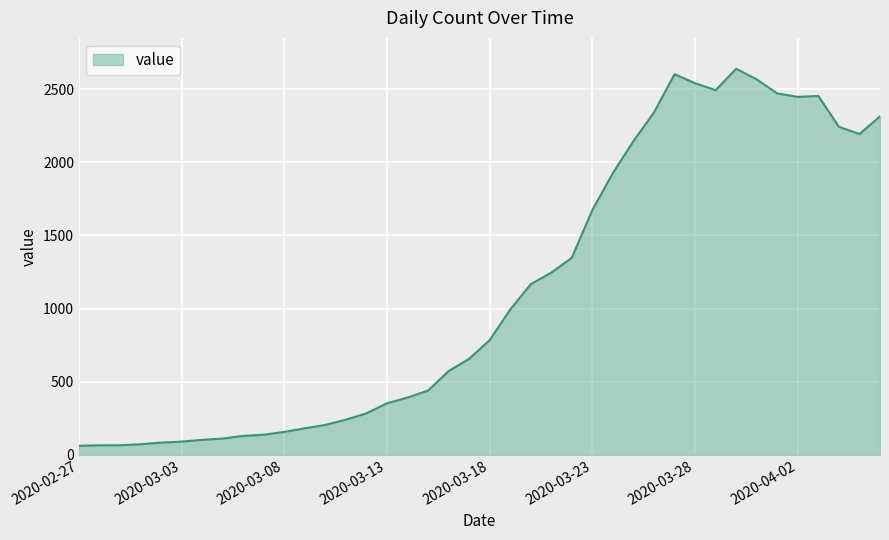

Count the number of data series in this chart.

1